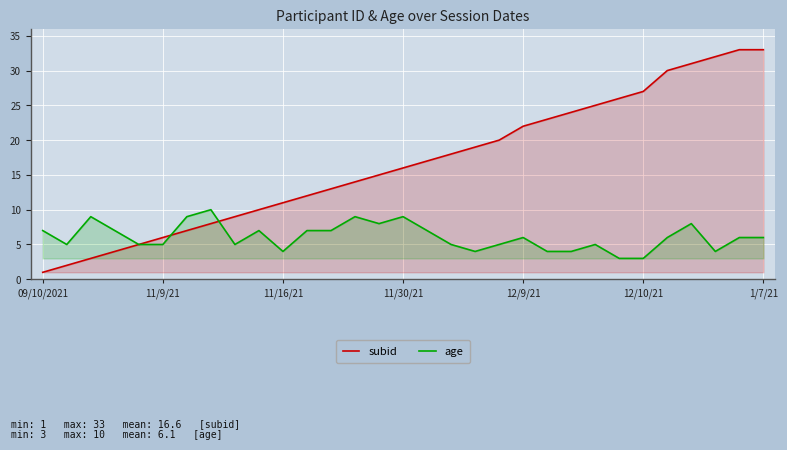

What is the average value of the age series?

6